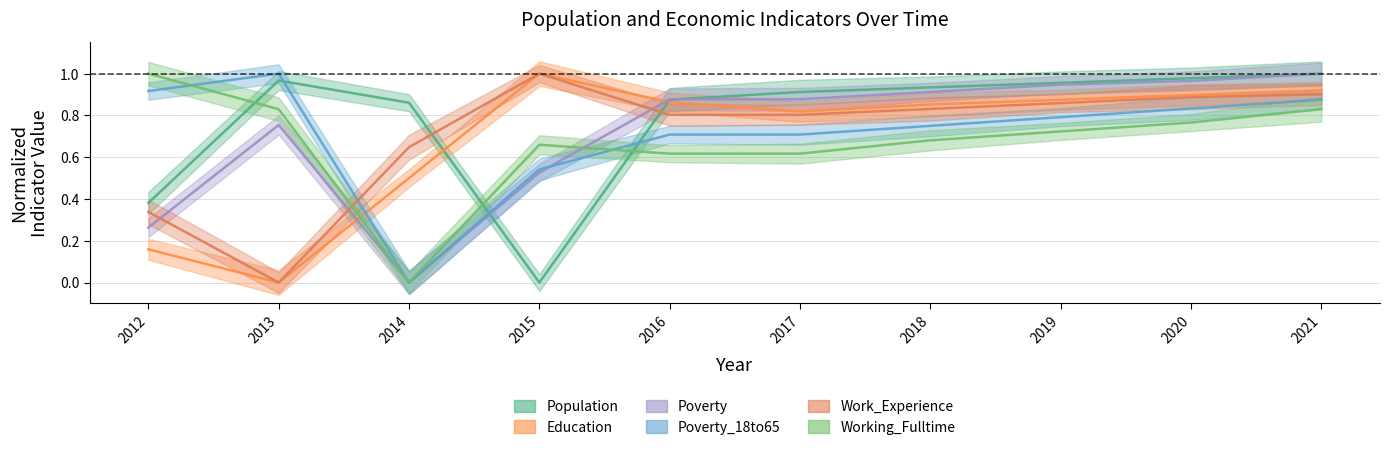

What is the difference between the maximum and minimum values in the Poverty series?

1.0